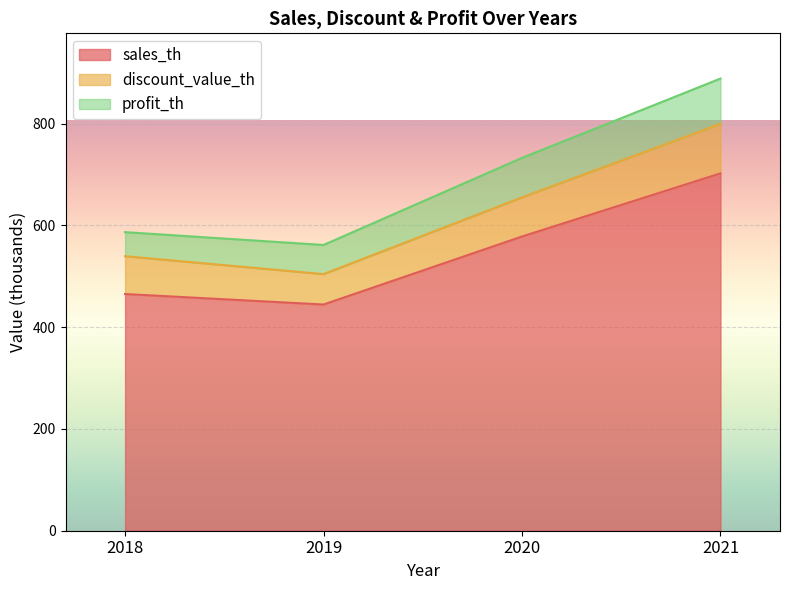

Does the chart display data point markers on the line(s)?

No